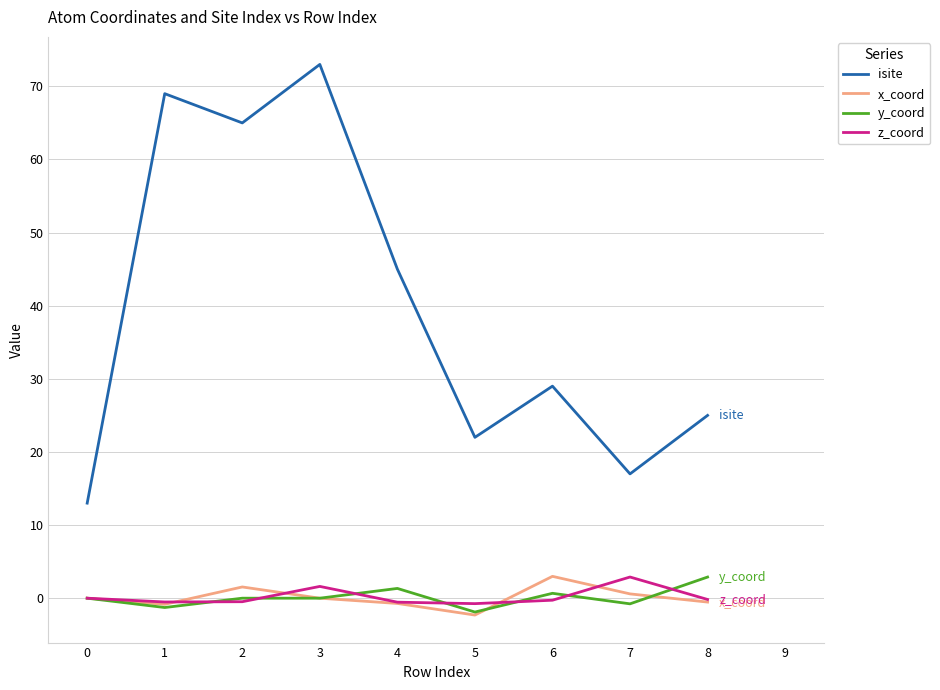

Which series has the largest total across all categories?

isite